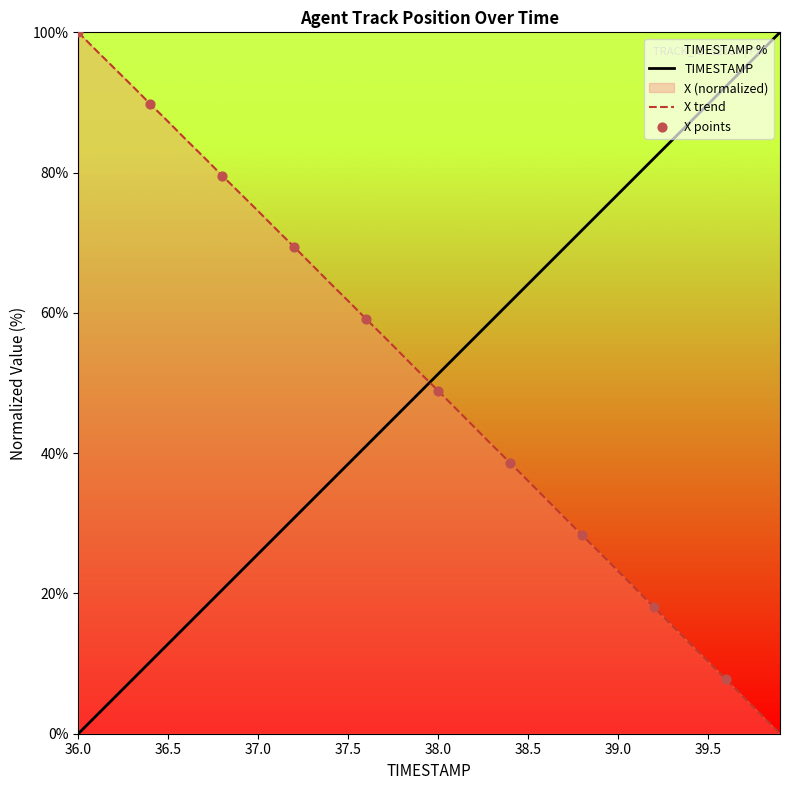

What is the total value across all series at 39.0?

100.1